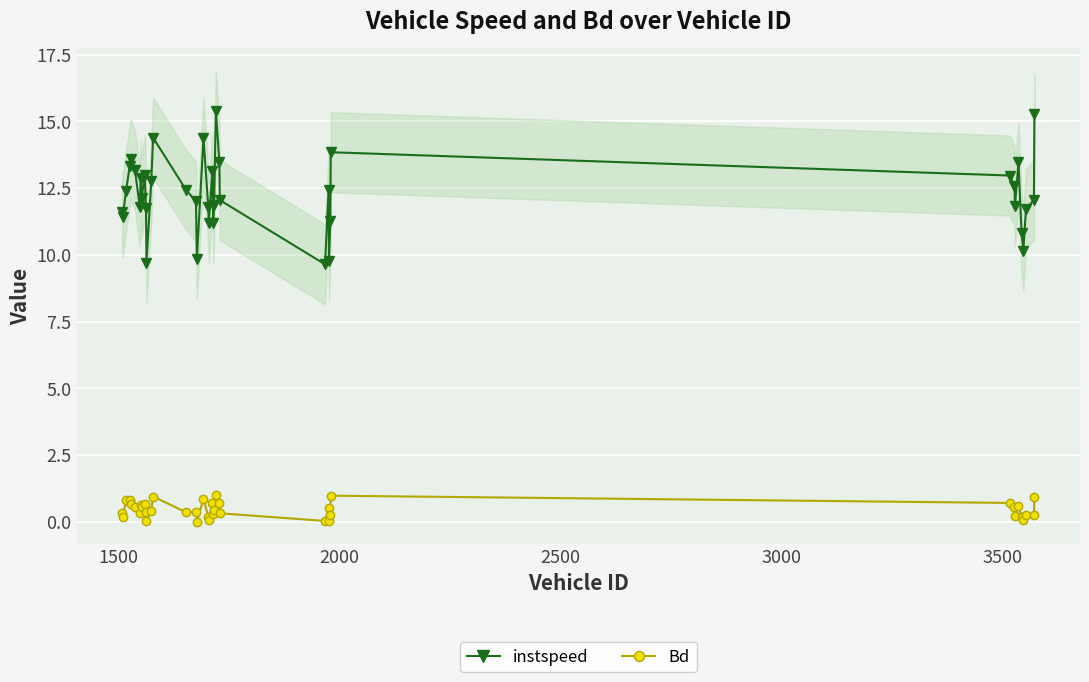

True or false: instspeed and Bd intersect in this chart.

False